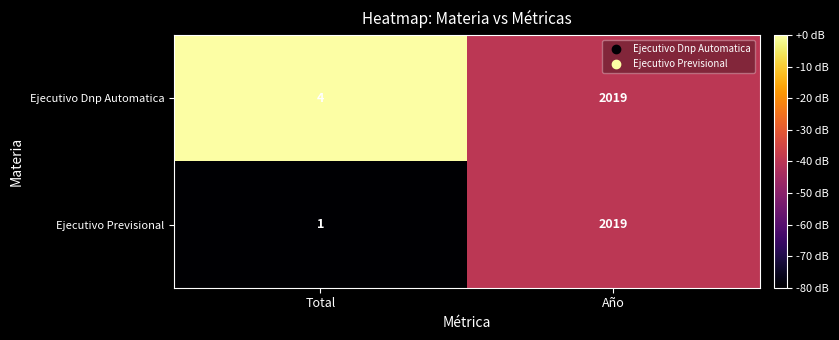

Rank the series at Total from highest to lowest value.

Ejecutivo Dnp Automatica, Ejecutivo Previsional